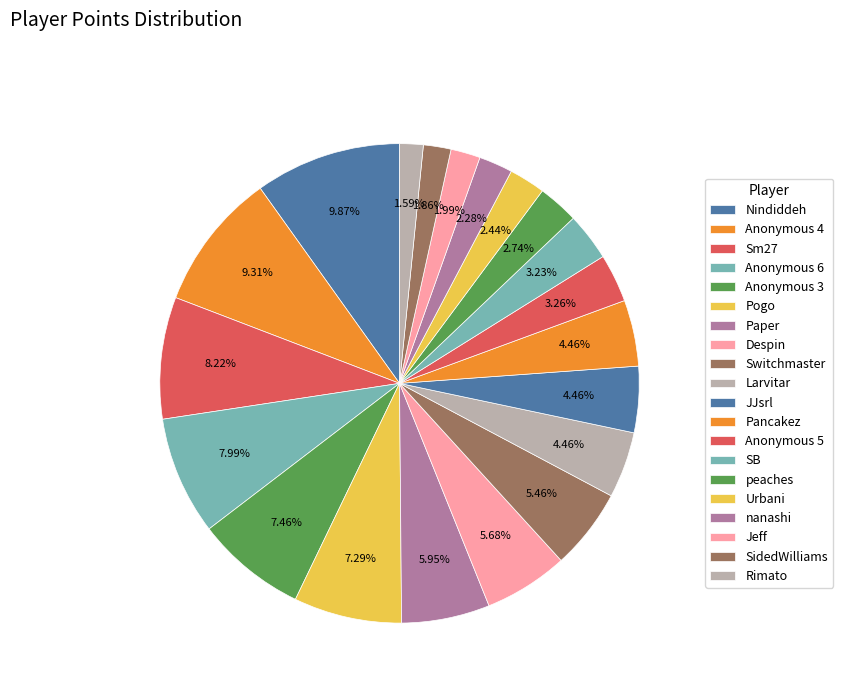

Rank the categories by value from highest to lowest.

Nindiddeh, Anonymous 4, Sm27, Anonymous 6, Anonymous 3, Pogo, Paper, Despin, Switchmaster, Larvitar, JJsrl, Pancakez, Anonymous 5, SB, peaches, Urbani, nanashi, Jeff, SidedWilliams, Rimato